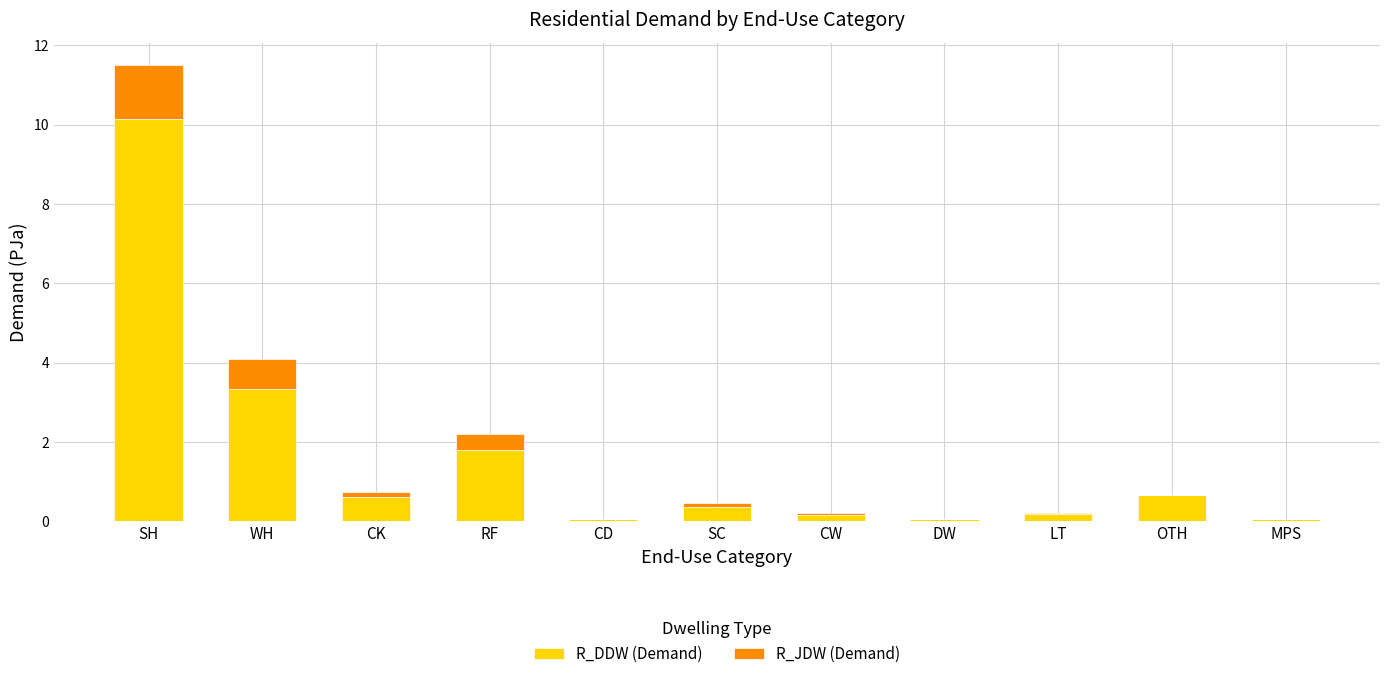

The value of R_DDW (Demand) at RF is 2.8. True or false?

False